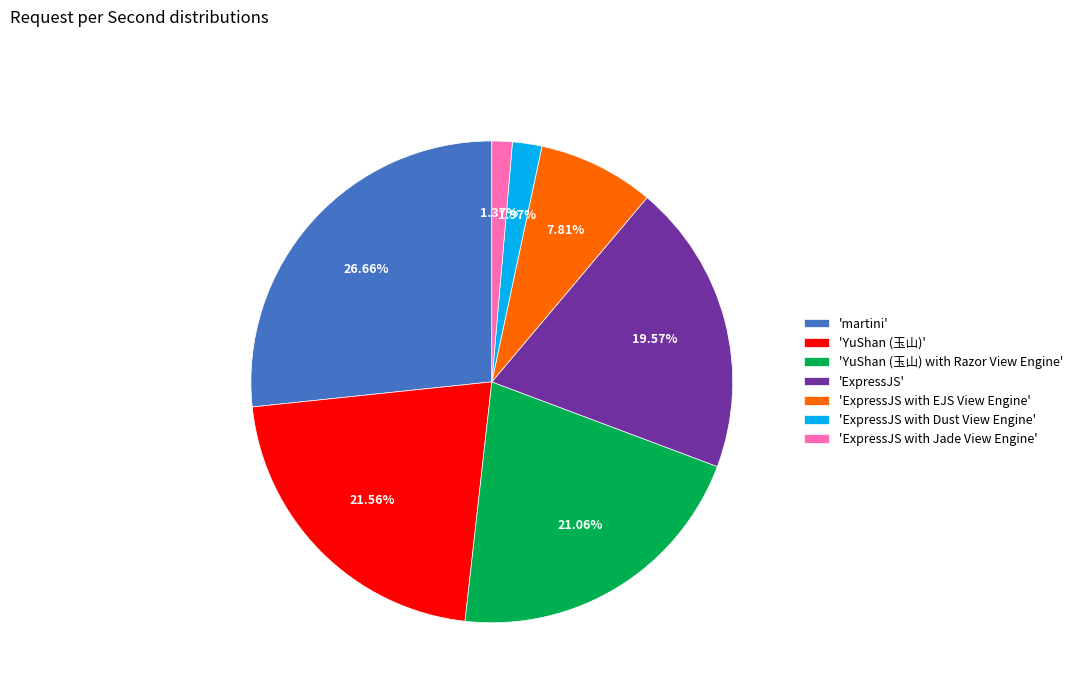

Do 'martini' and 'ExpressJS with Jade View Engine' together represent more than half of the pie?

No